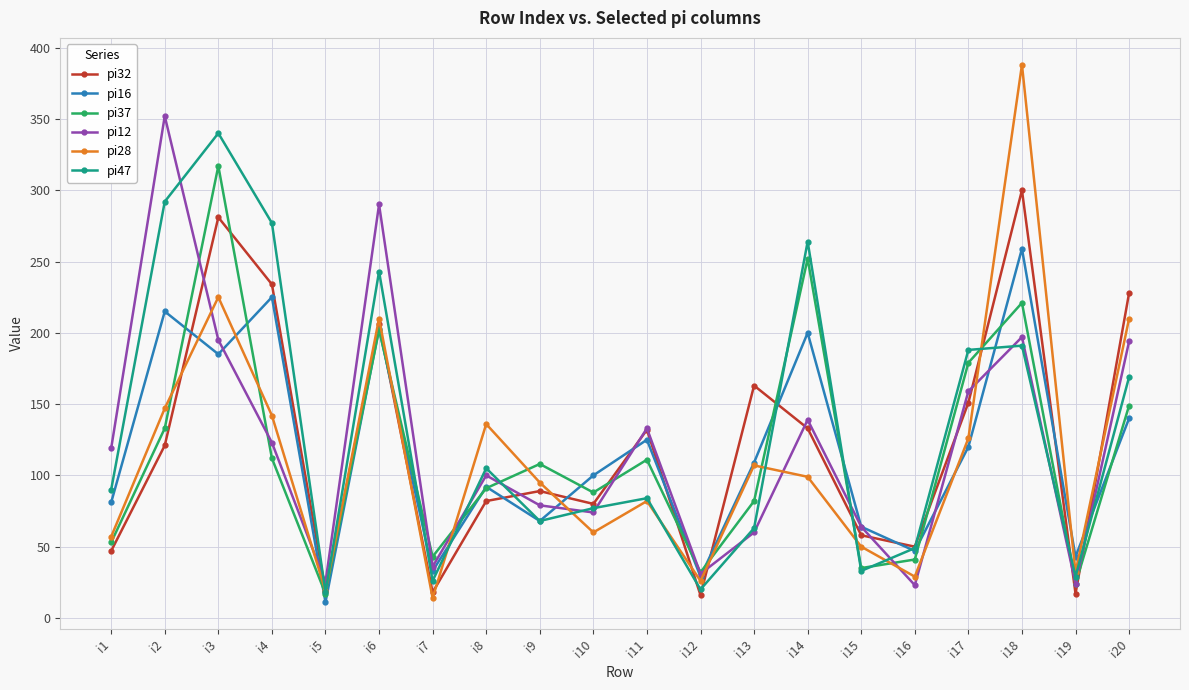

How many data points in pi28 are less than 99?

10